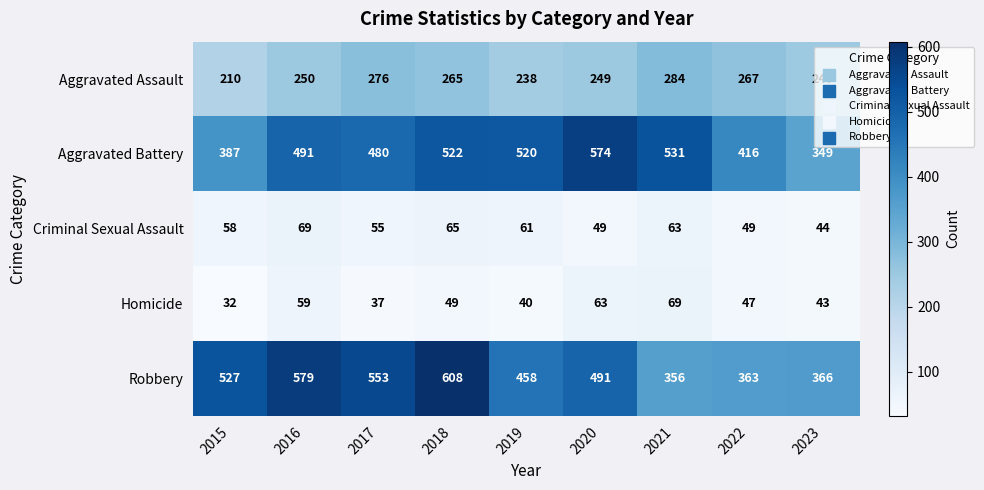

Rank the series at 2019 from highest to lowest value.

Aggravated Battery, Robbery, Aggravated Assault, Criminal Sexual Assault, Homicide